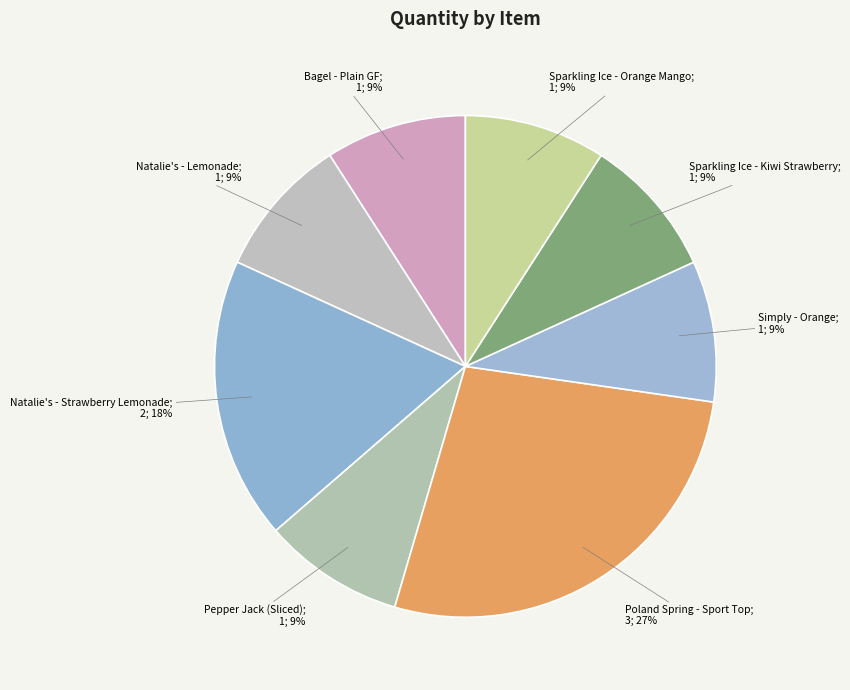

Count the number of slices in the pie.

8